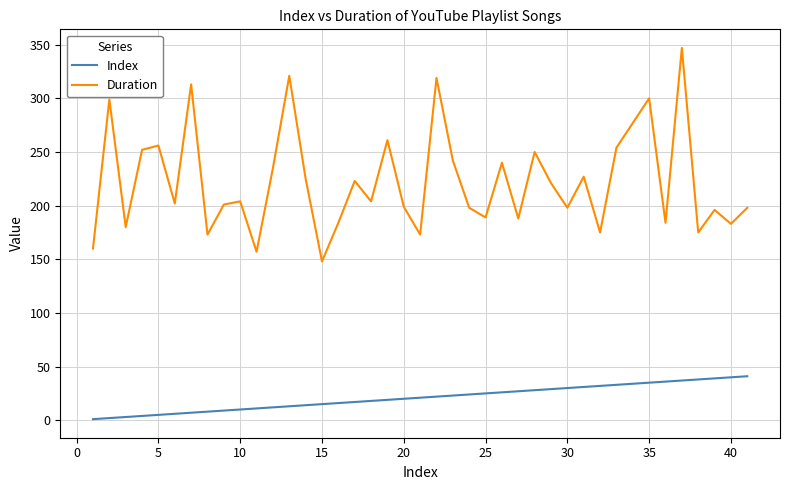

What are all the series names shown in the legend?

Index, Duration